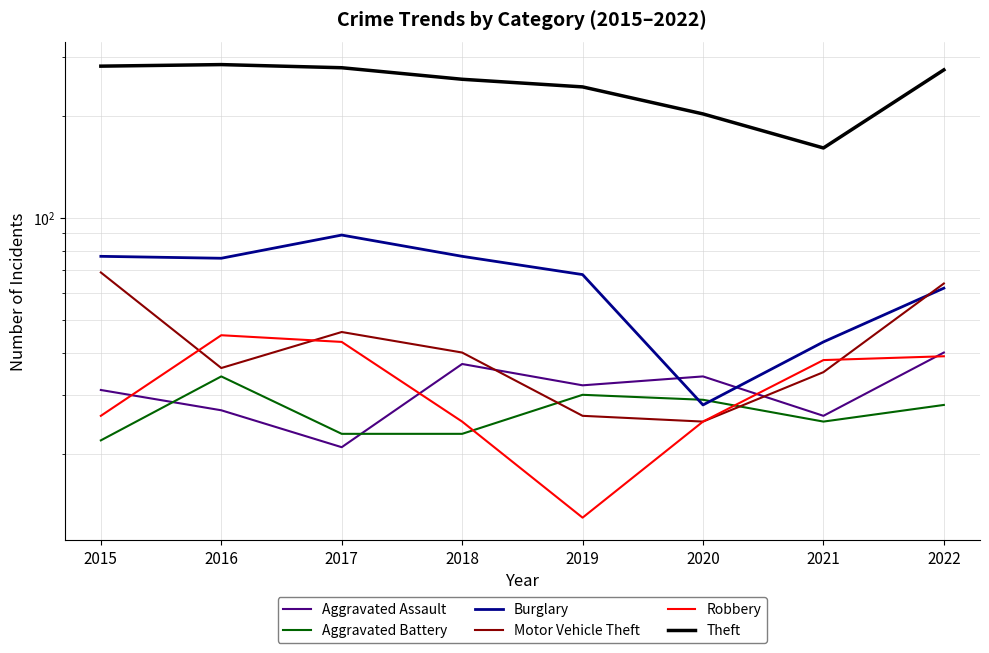

Rank the series by their maximum value, from lowest to highest.

Aggravated Battery, Aggravated Assault, Robbery, Motor Vehicle Theft, Burglary, Theft